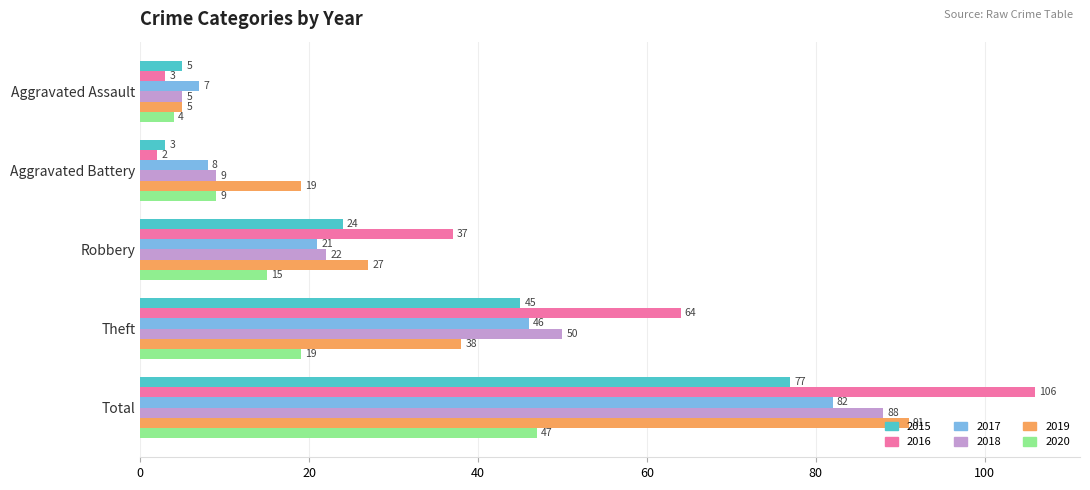

What is the difference between the highest and lowest values at Aggravated Assault?

4